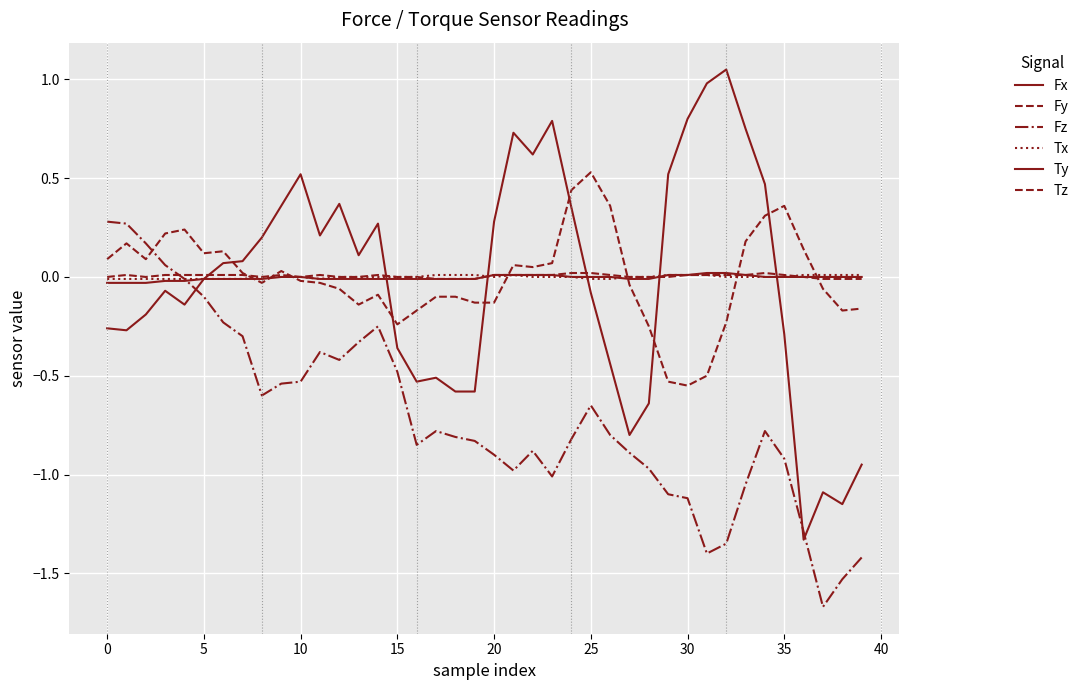

Reading left to right, what are all the values shown in this chart?

Fx: -0.3	-0.3	-0.2	-0.1	-0.1	-0.0	0.1	0.1	0.2	0.4	0.5	0.2	0.4	0.1	0.3	-0.4	-0.5	-0.5	-0.6	-0.6	0.3	0.7	0.6	0.8	0.3	-0.1	-0.4	-0.8	-0.6	0.5	0.8	1.0	1.1	0.8	0.5	-0.3	-1.3	-1.1	-1.1	-0.9
Fy: 0.1	0.2	0.1	0.2	0.2	0.1	0.1	0.0	-0.0	0.0	-0.0	-0.0	-0.1	-0.1	-0.1	-0.2	-0.2	-0.1	-0.1	-0.1	-0.1	0.1	0.1	0.1	0.4	0.5	0.4	-0.0	-0.2	-0.5	-0.6	-0.5	-0.2	0.2	0.3	0.4	0.1	-0.1	-0.2	-0.2
Fz: 0.3	0.3	0.2	0.1	-0.0	-0.1	-0.2	-0.3	-0.6	-0.5	-0.5	-0.4	-0.4	-0.3	-0.2	-0.5	-0.8	-0.8	-0.8	-0.8	-0.9	-1.0	-0.9	-1.0	-0.8	-0.7	-0.8	-0.9	-1.0	-1.1	-1.1	-1.4	-1.4	-1.1	-0.8	-0.9	-1.3	-1.7	-1.5	-1.4
Tx: -0.0	-0.0	-0.0	-0.0	-0.0	-0.0	-0.0	-0.0	-0.0	-0.0	-0.0	-0.0	-0.0	-0.0	-0.0	0.0	0.0	0.0	0.0	0.0	0.0	0.0	0.0	0.0	-0.0	-0.0	-0.0	-0.0	-0.0	0.0	0.0	0.0	0.0	0.0	-0.0	-0.0	0.0	0.0	0.0	0.0
Ty: -0.0	-0.0	-0.0	-0.0	-0.0	-0.0	-0.0	-0.0	-0.0	0.0	-0.0	-0.0	-0.0	-0.0	-0.0	-0.0	-0.0	-0.0	-0.0	-0.0	0.0	0.0	0.0	0.0	0.0	-0.0	0.0	-0.0	-0.0	0.0	0.0	0.0	0.0	0.0	0.0	-0.0	0.0	-0.0	-0.0	-0.0
Tz: 0.0	0.0	0.0	0.0	0.0	0.0	0.0	0.0	0.0	0.0	0.0	0.0	0.0	0.0	0.0	0.0	-0.0	-0.0	-0.0	-0.0	0.0	0.0	0.0	0.0	0.0	0.0	0.0	0.0	-0.0	-0.0	0.0	0.0	0.0	0.0	0.0	0.0	-0.0	-0.0	-0.0	-0.0